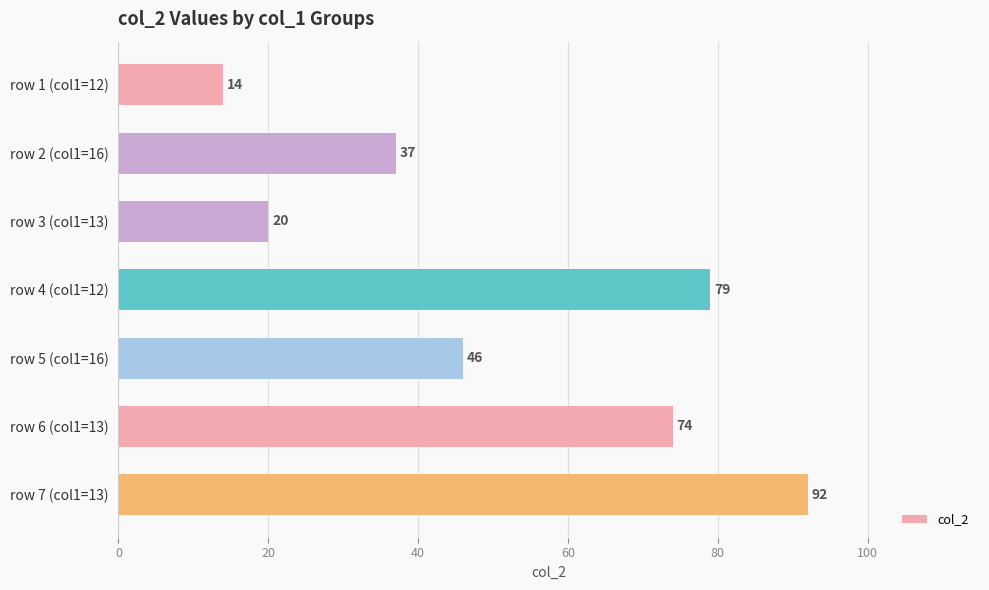

Reading top to bottom, transcribe all the data shown in this chart.

row 1 (col1=12)=14	row 2 (col1=16)=37	row 3 (col1=13)=20	row 4 (col1=12)=79	row 5 (col1=16)=46	row 6 (col1=13)=74	row 7 (col1=13)=92